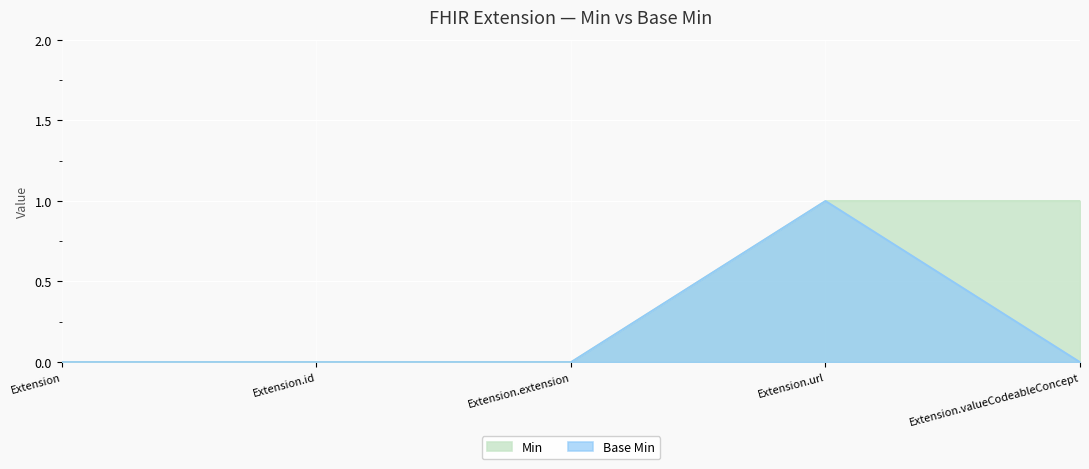

The Min series shows 0 at Extension.extension. True or false?

True